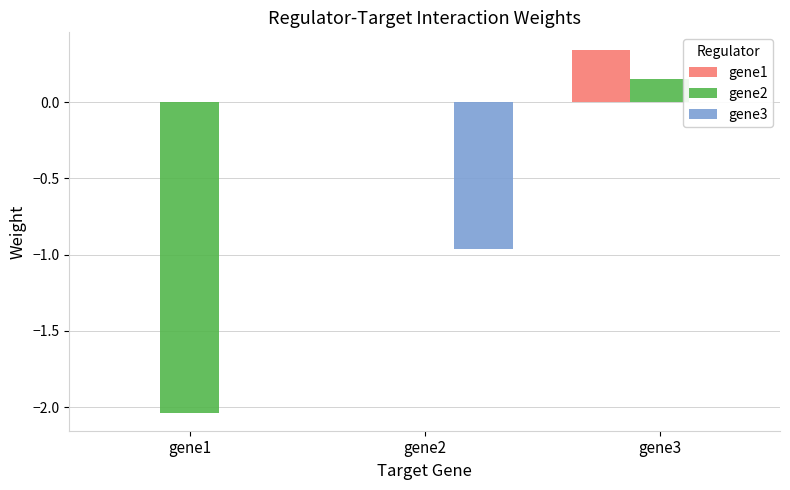

What is the total value across all series at gene1?

-2.0